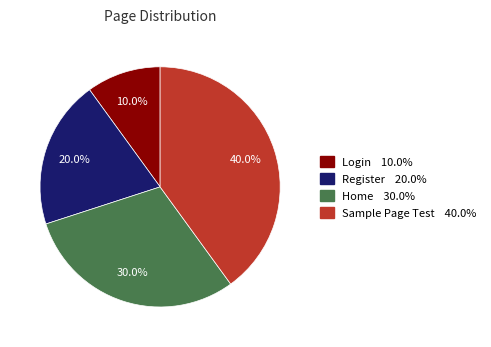

What is the smallest slice in the pie chart?

Login